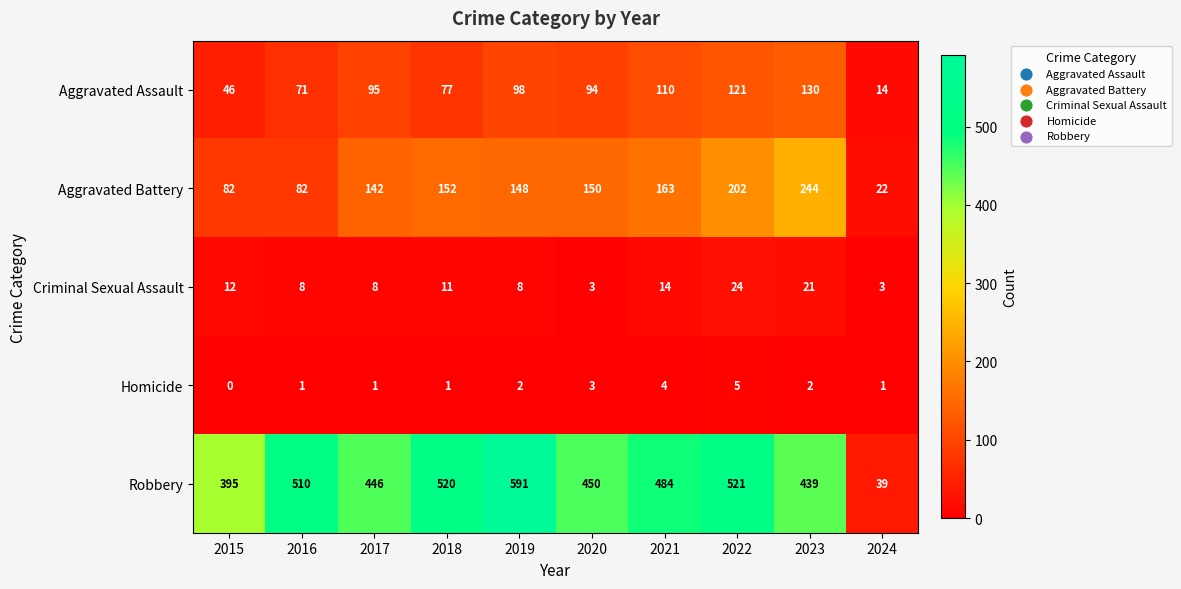

At which label is Criminal Sexual Assault closest to 13?

2015